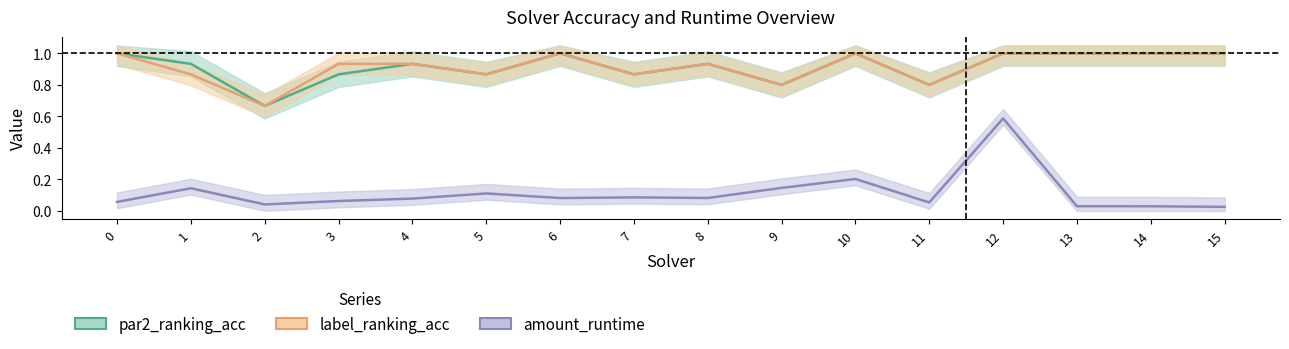

What is the total value across all series at 2?

1.4